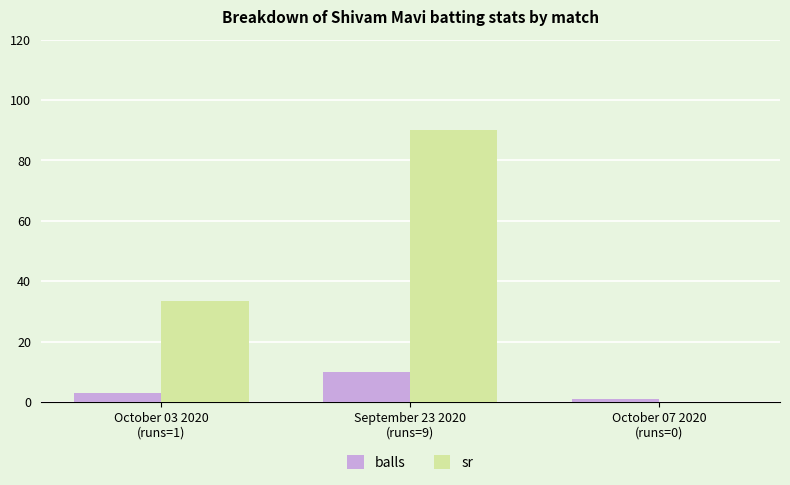

True or false: sr has a value of 47.7 at October 03 2020
(runs=1).

False